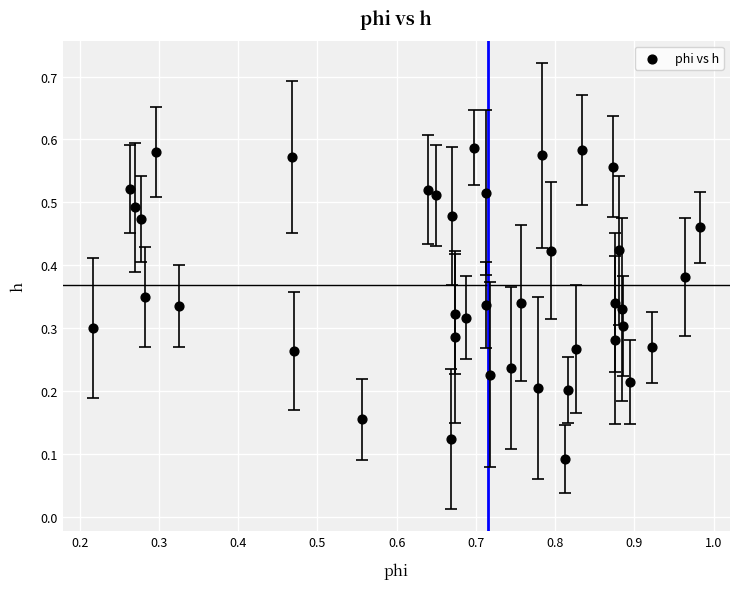

How many data points are displayed?

40